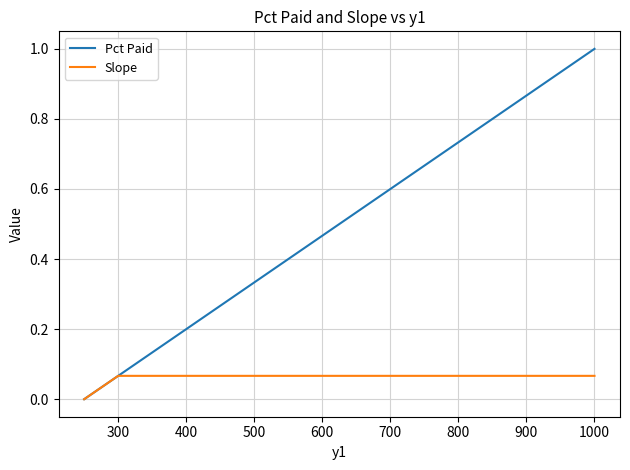

Which series has the widest spread of values?

Pct Paid